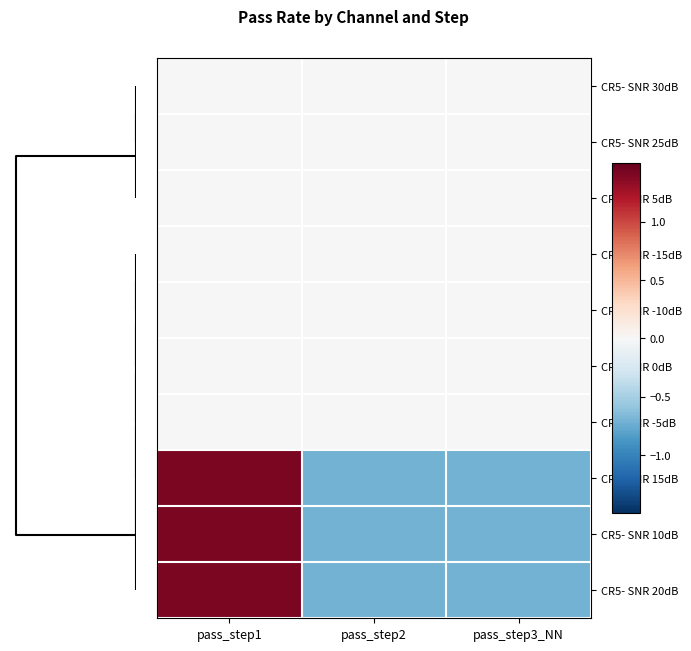

Reading left to right, what are all the values shown in this chart?

CR5- SNR 30dB: pass_step1=0.0	pass_step2=0.0	pass_step3_NN=0.0
CR5- SNR 25dB: pass_step1=0.0	pass_step2=0.0	pass_step3_NN=0.0
CR5- SNR 5dB: pass_step1=0.0	pass_step2=0.0	pass_step3_NN=0.0
CR5- SNR -15dB: pass_step1=0.0	pass_step2=0.0	pass_step3_NN=0.0
CR5- SNR -10dB: pass_step1=0.0	pass_step2=0.0	pass_step3_NN=0.0
CR5- SNR 0dB: pass_step1=0.0	pass_step2=0.0	pass_step3_NN=0.0
CR5- SNR -5dB: pass_step1=0.0	pass_step2=0.0	pass_step3_NN=0.0
CR5- SNR 15dB: pass_step1=1.4	pass_step2=-0.7	pass_step3_NN=-0.7
CR5- SNR 10dB: pass_step1=1.4	pass_step2=-0.7	pass_step3_NN=-0.7
CR5- SNR 20dB: pass_step1=1.4	pass_step2=-0.7	pass_step3_NN=-0.7